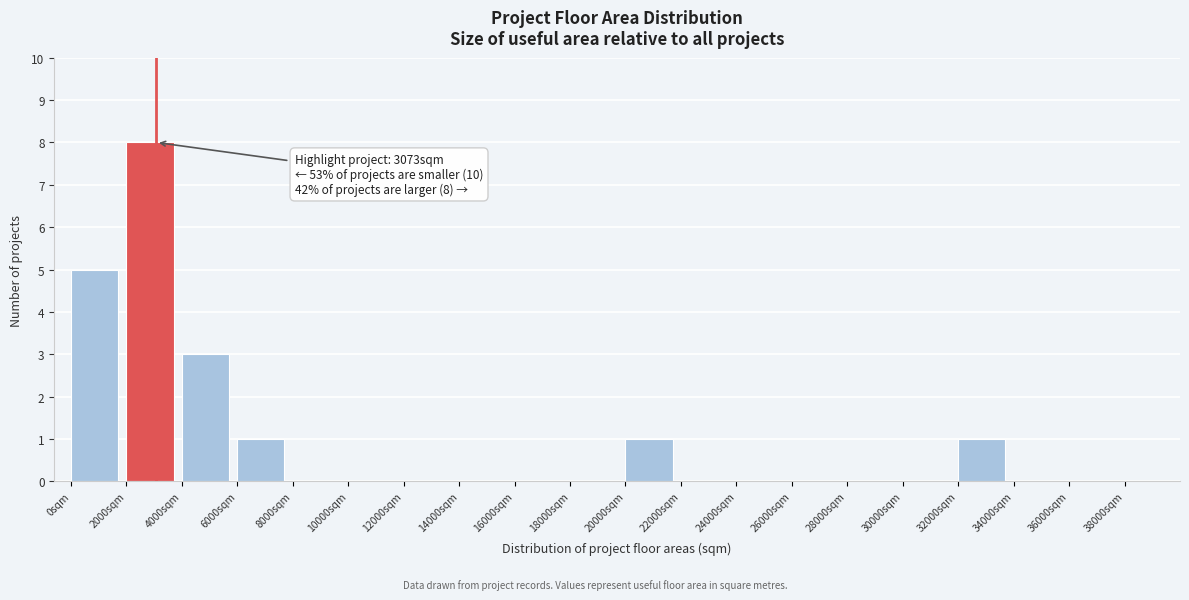

Which range on the x-axis has the tallest bar?

2000 to 4000